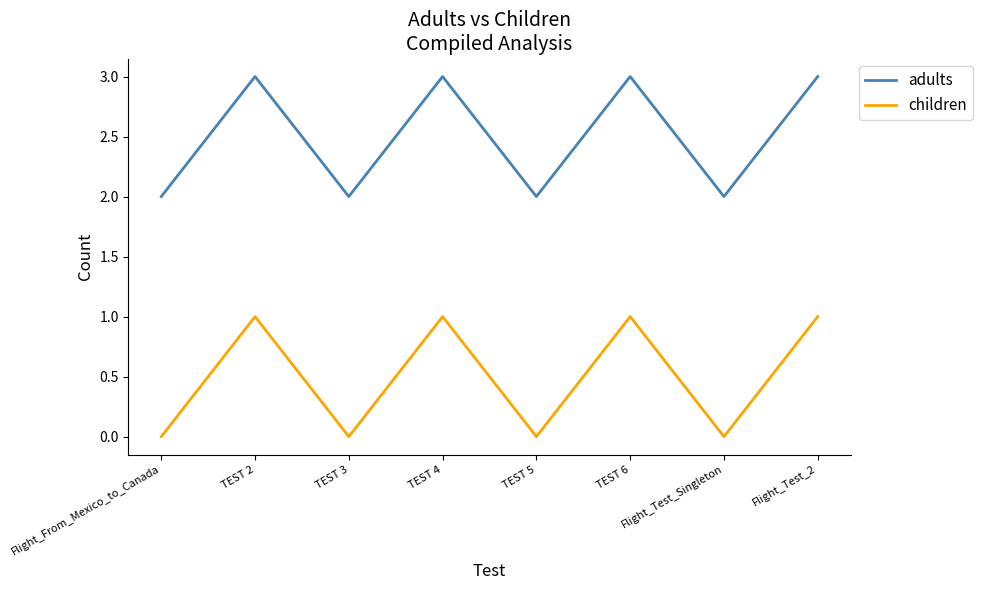

What is the difference between the maximum and second lowest values in the adults series?

1